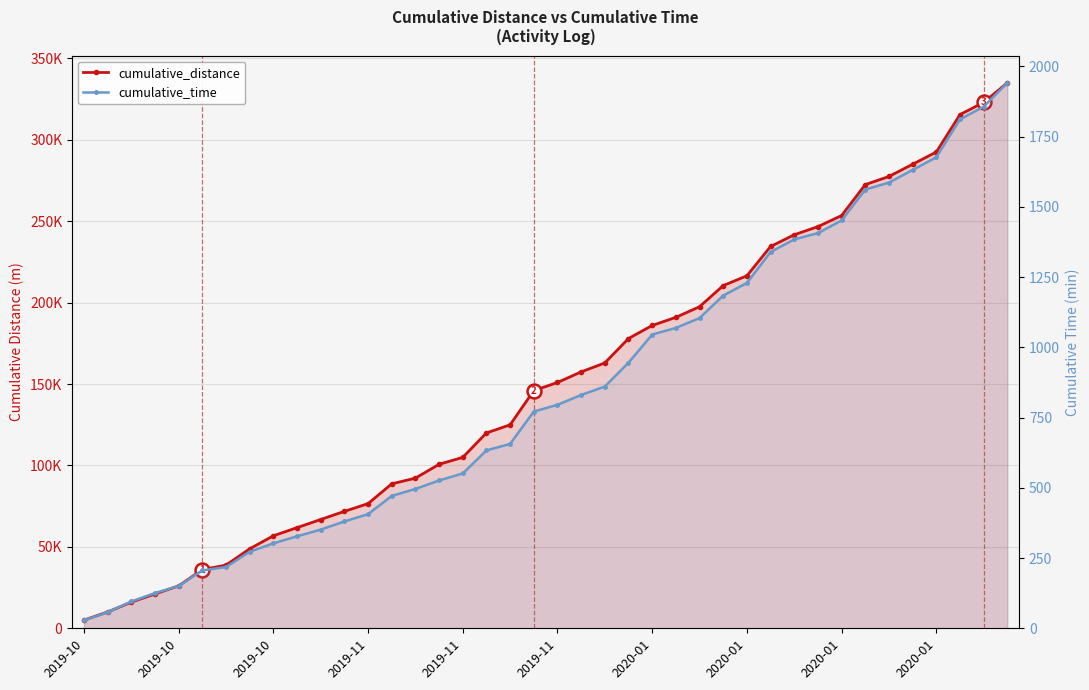

The cumulative_time series shows 406.2 at 2019-11. True or false?

True